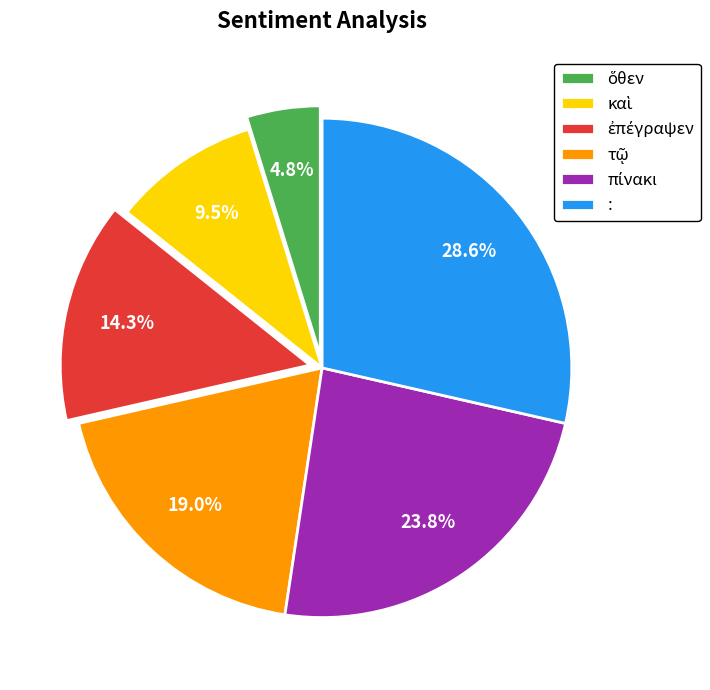

To the nearest percent, what is the average slice percentage?

17%